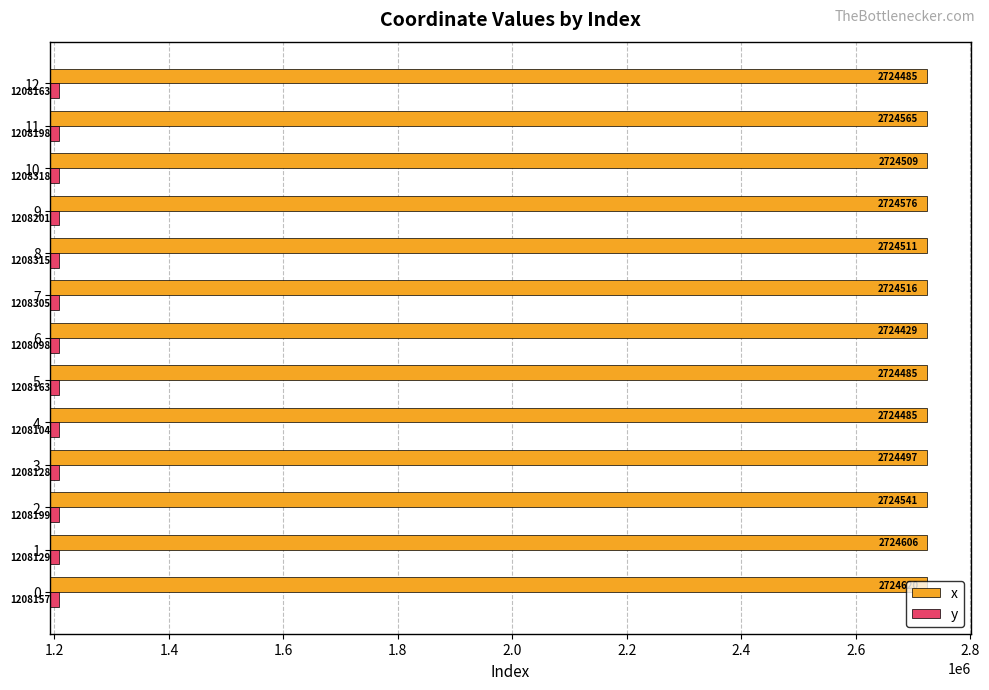

The value of y at 0 is 1874755.6. True or false?

False